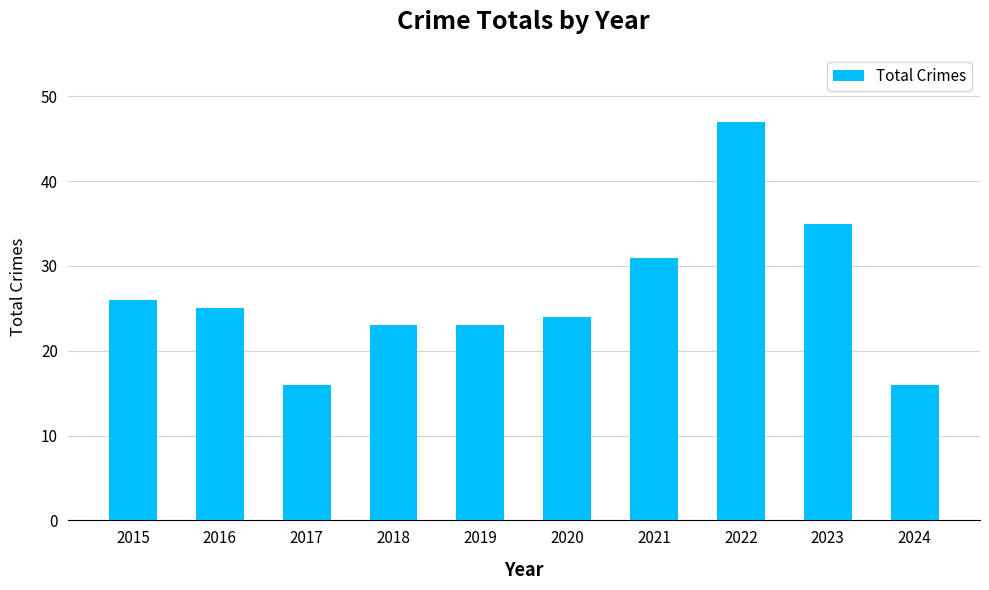

Which has a higher value, 2015 or 2023?

2023